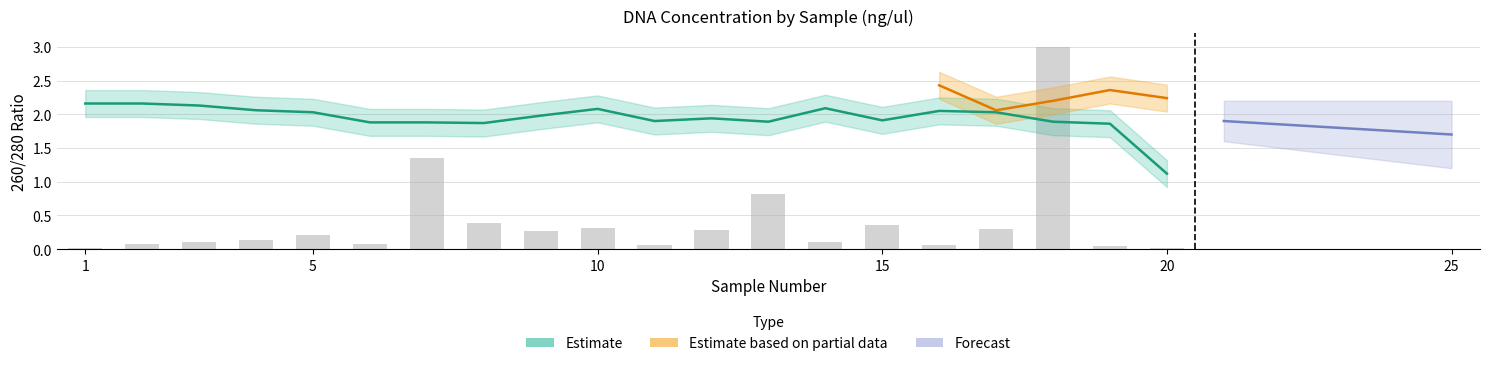

Reading right to left, extract all data points from this chart.

ng/ul: 20=0.0	19=0.0	18=3.0	17=0.3	16=0.1	15=0.4	14=0.1	13=0.8	12=0.3	11=0.1	10=0.3	9=0.3	8=0.4	7=1.4	6=0.1	5=0.2	4=0.1	3=0.1	2=0.1	1=0.0
260/280: 20=1.1	19=1.9	18=1.9	17=2.0	16=2.0	15=1.9	14=2.1	13=1.9	12=1.9	11=1.9	10=2.1	9=2.0	8=1.9	7=1.9	6=1.9	5=2.0	4=2.1	3=2.1	2=2.2	1=2.2